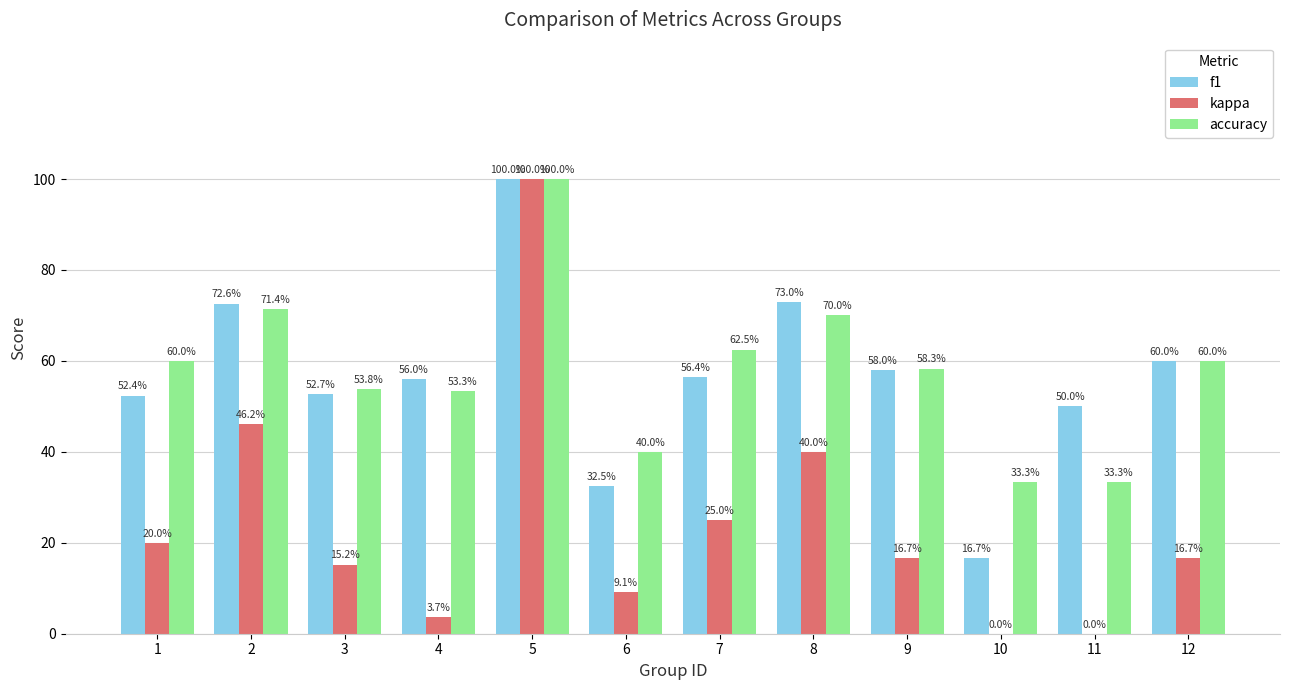

What are all the series names shown in the legend?

f1, kappa, accuracy